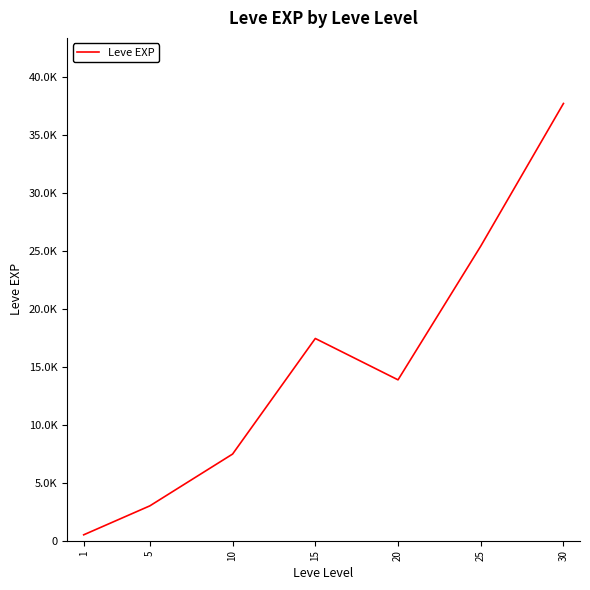

Does the chart have visible grid lines?

No